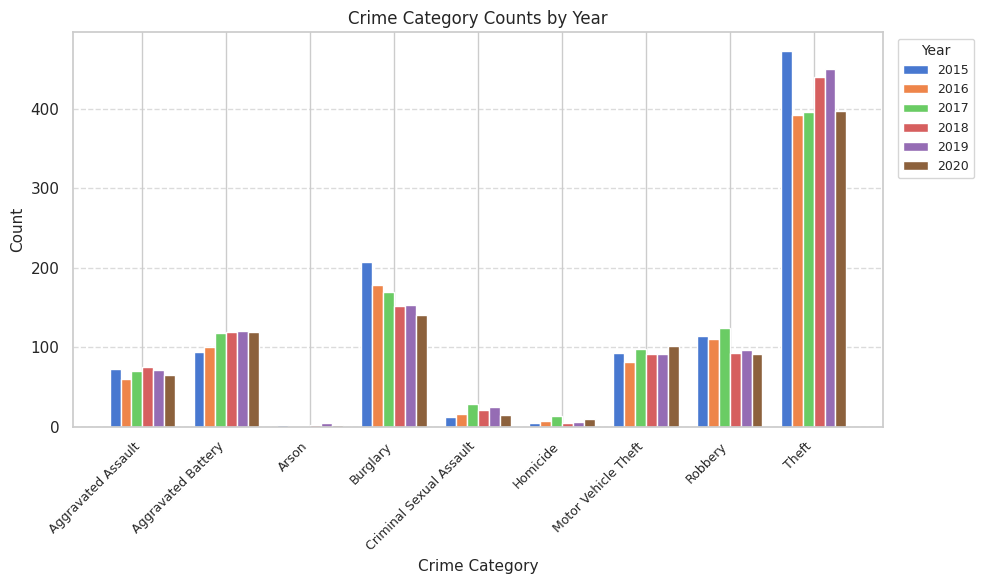

How many groups of bars are there?

9